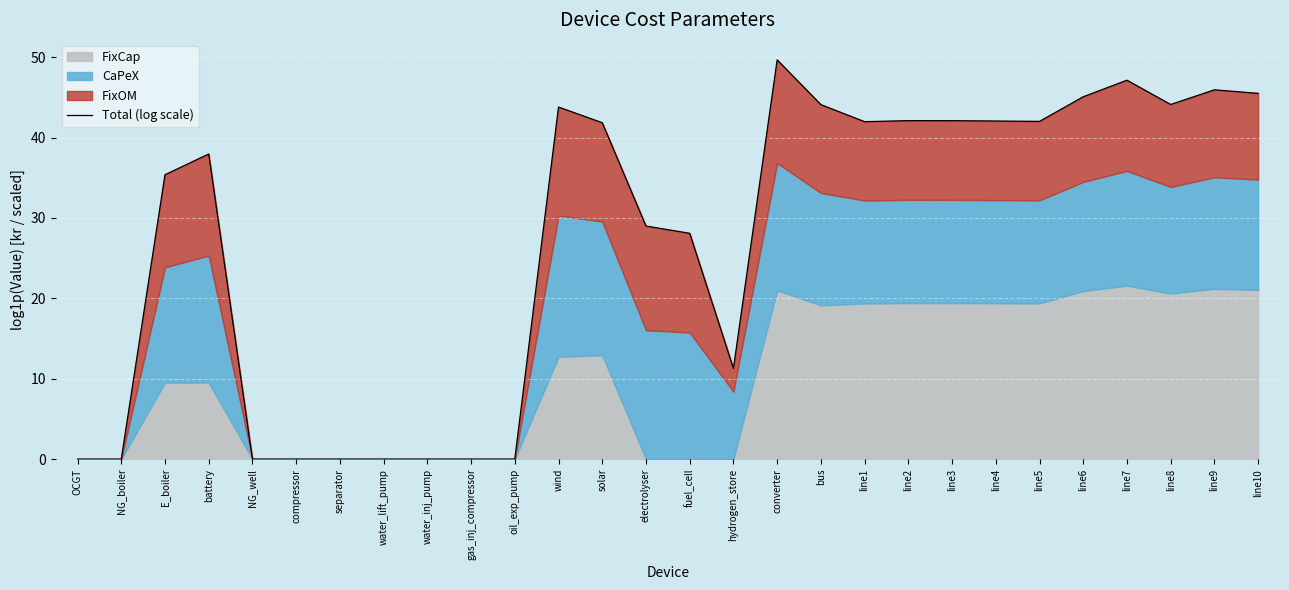

What is the value of the 18th point from the left?

44.1